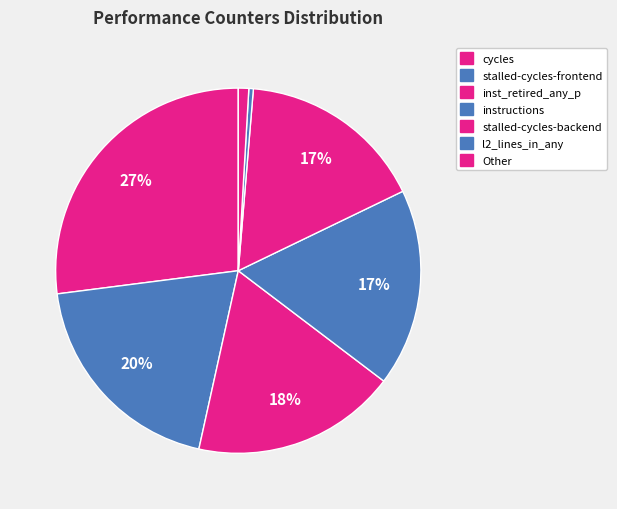

How many segments does this pie chart have?

7